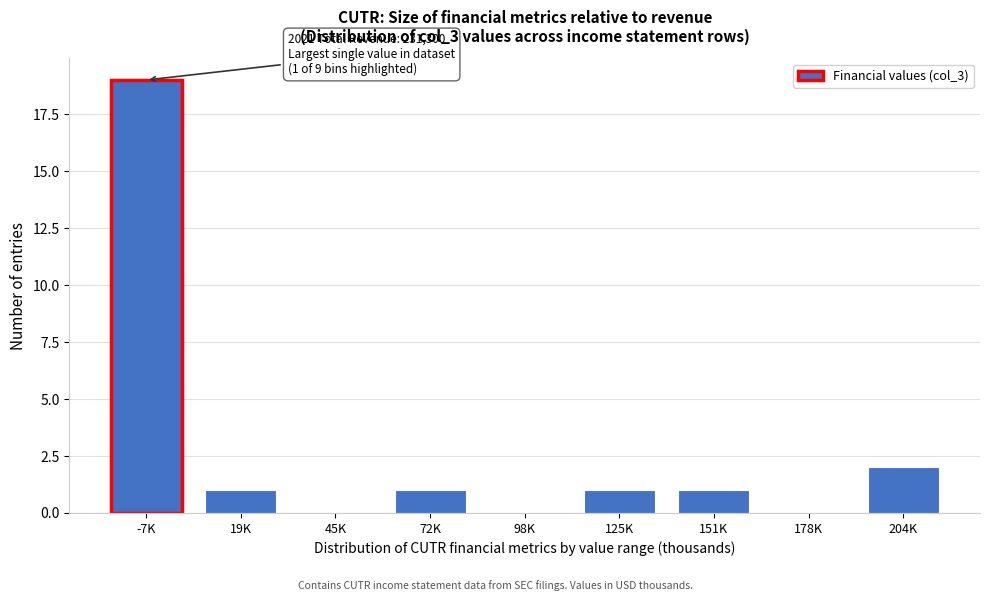

Reading left to right, transcribe all the data shown in this chart.

-7K=19	19K=1	45K=0	72K=1	98K=0	125K=1	151K=1	178K=0	204K=2